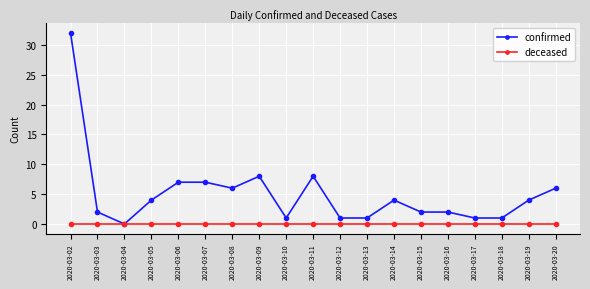

Reading right to left, transcribe all the data shown in this chart.

confirmed: 6	4	1	1	2	2	4	1	1	8	1	8	6	7	7	4	0	2	32
deceased: 0	0	0	0	0	0	0	0	0	0	0	0	0	0	0	0	0	0	0